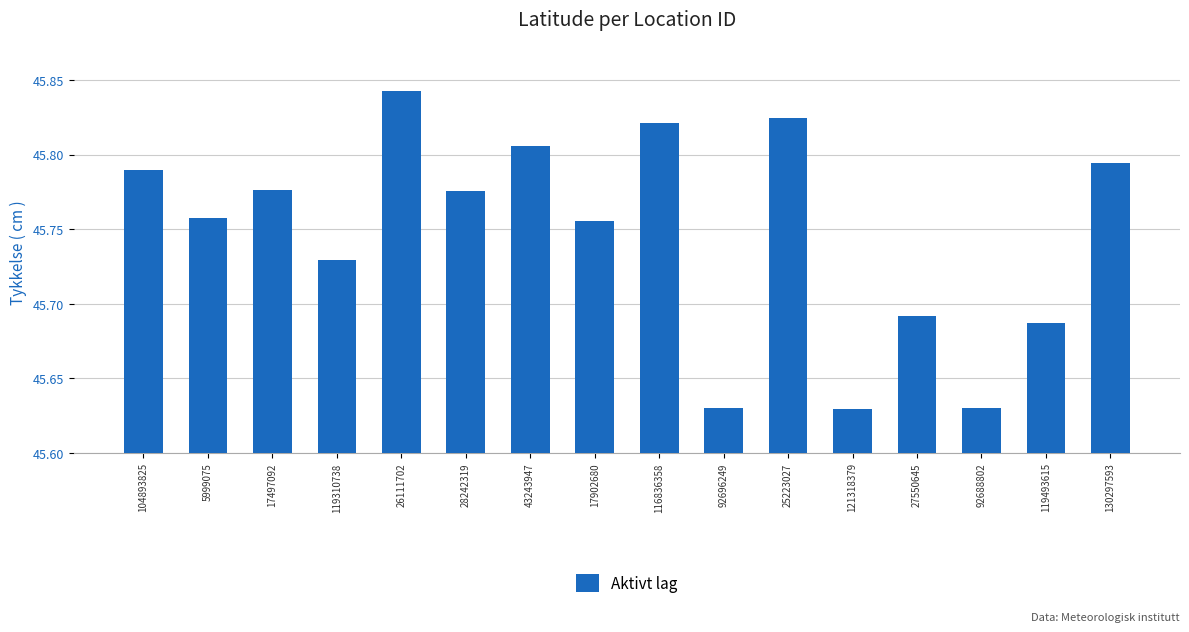

What is the difference between the values at 130297593 and 92688802?

0.2